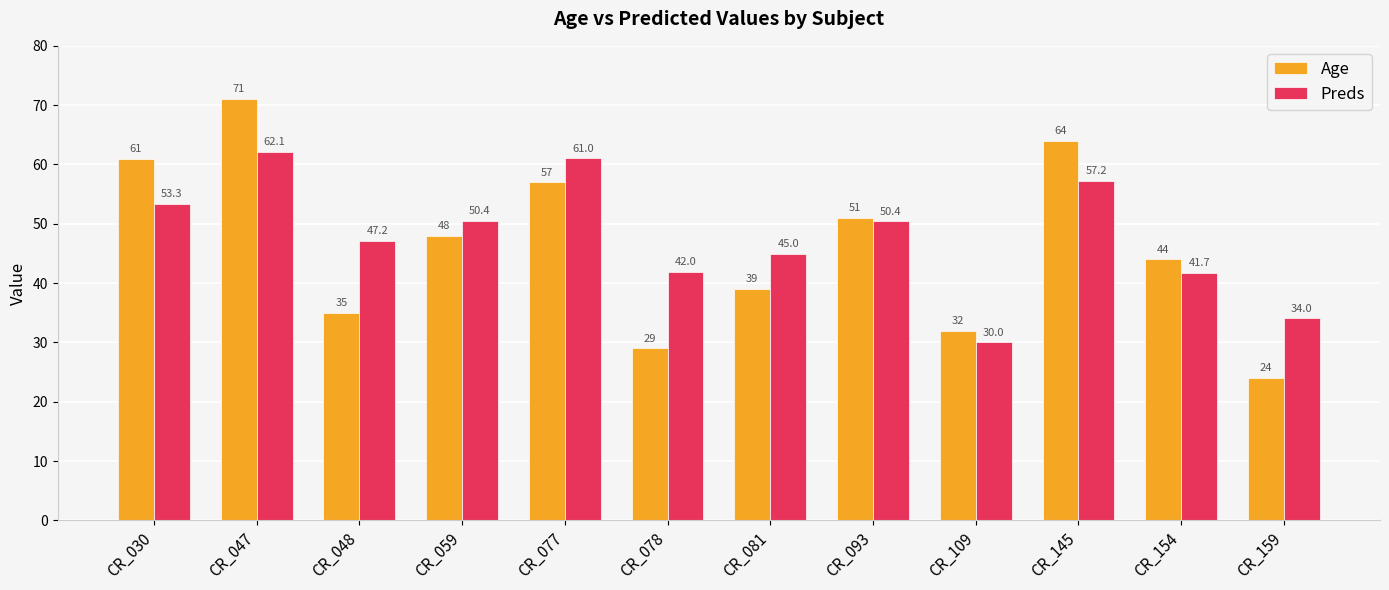

What is the sum of all Preds values?

574.5